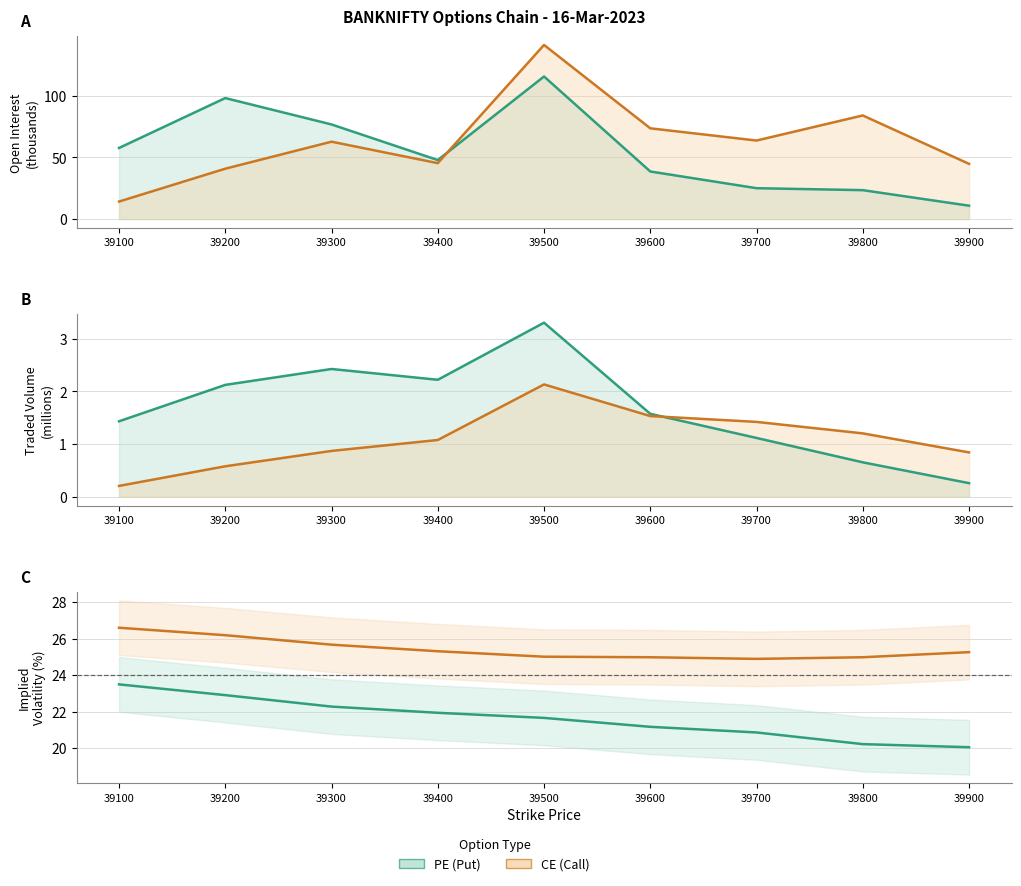

What is the maximum value for PE.totalTradedVolume?

3.3